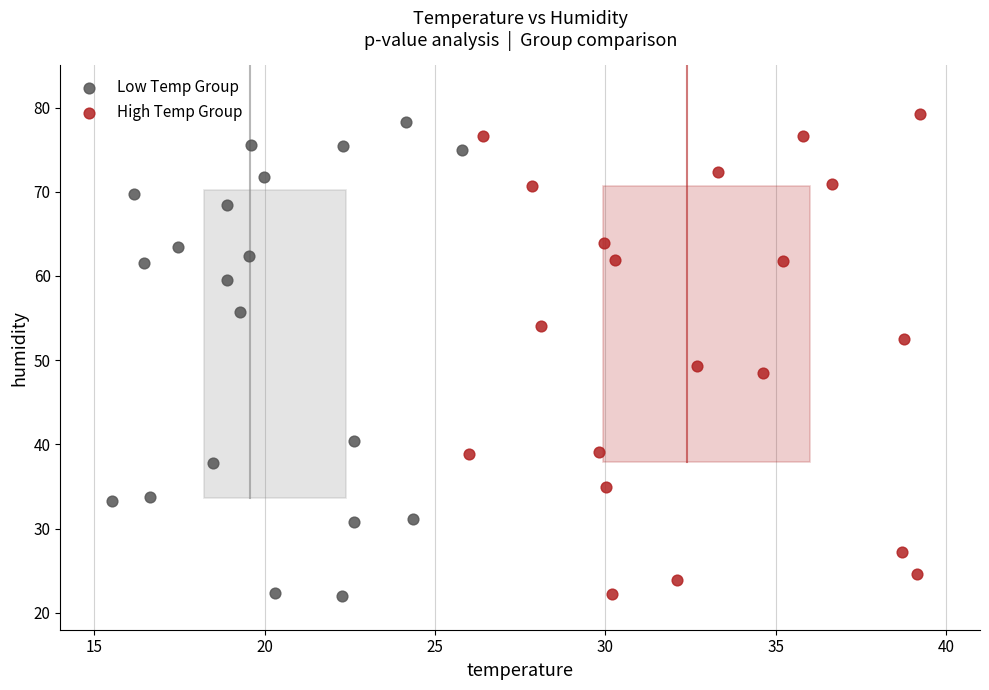

Which series has the largest Y range (max minus min)?

High Temp Group